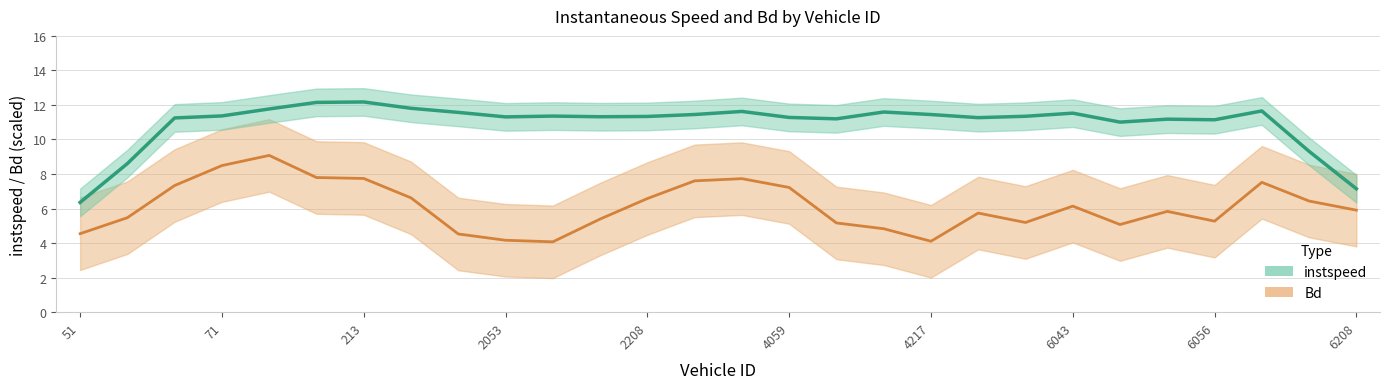

Where is the first local maximum for instspeed?

211